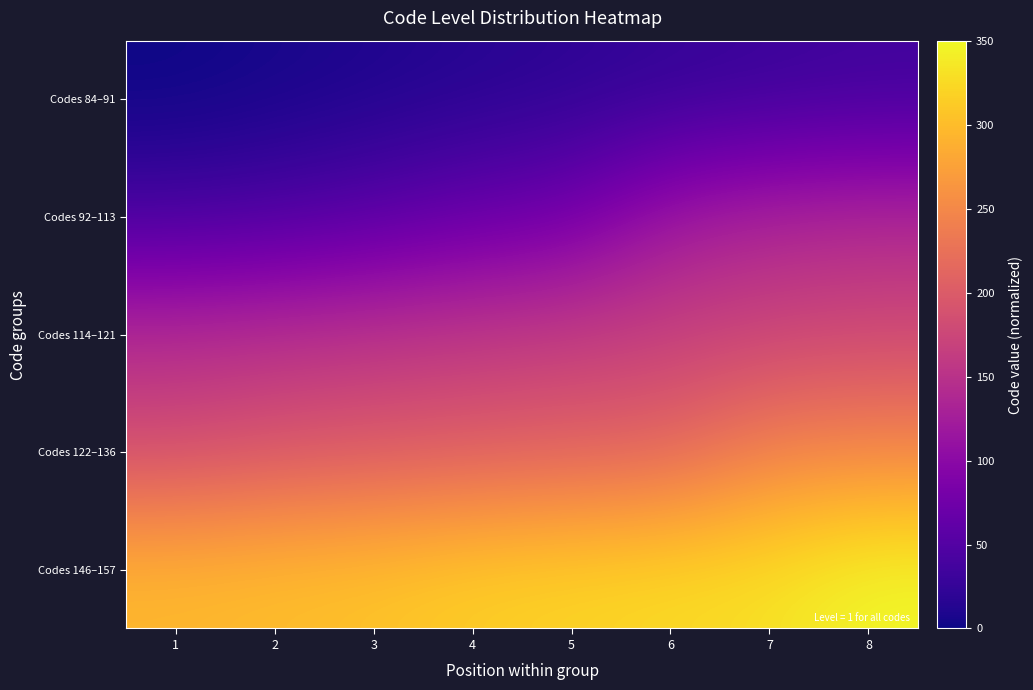

Reading left to right, transcribe all the data shown in this chart.

Codes 84–91: 1=0.0	2=4.8	3=9.6	4=14.4	5=19.2	6=24.0	7=28.8	8=33.6
Codes 92–113: 1=38.4	2=43.2	3=52.7	4=67.1	5=76.7	6=119.9	7=134.2	8=139.0
Codes 114–121: 1=143.8	2=148.6	3=153.4	4=158.2	5=163.0	6=167.8	7=172.6	8=177.4
Codes 122–136: 1=182.2	2=191.8	3=196.6	4=201.4	5=206.2	6=211.0	7=244.5	8=249.3
Codes 146–157: 1=297.3	2=302.1	3=306.8	4=316.4	5=321.2	6=326.0	7=330.8	8=350.0